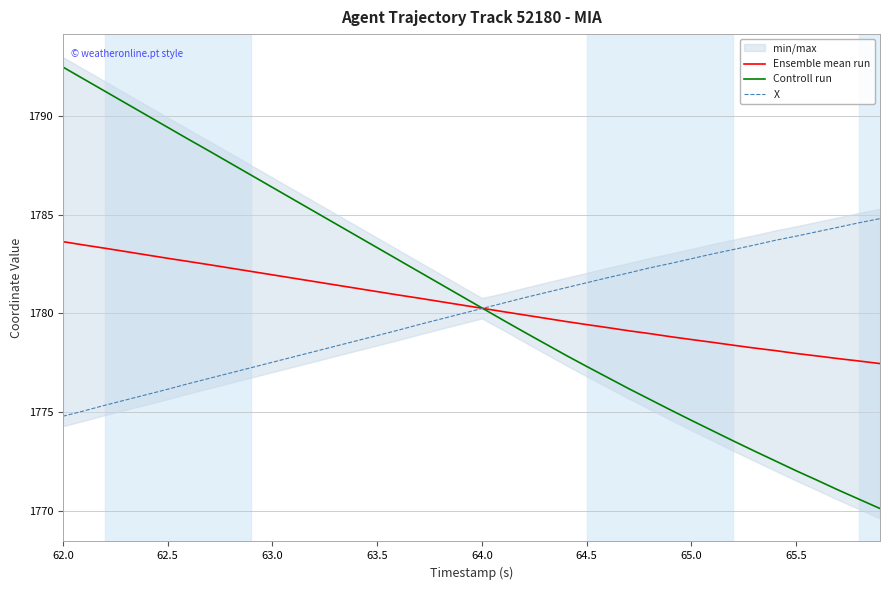

Does the chart have visible grid lines?

Yes